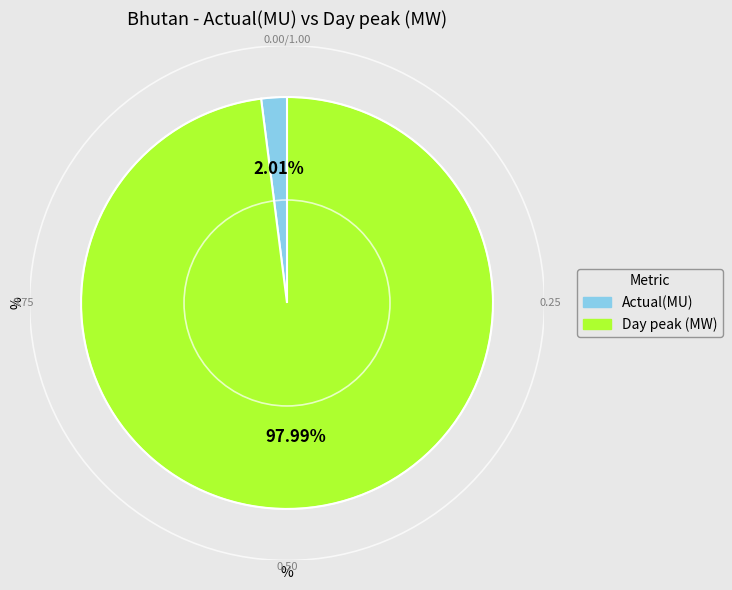

To the nearest percent, what is the average slice percentage?

50%